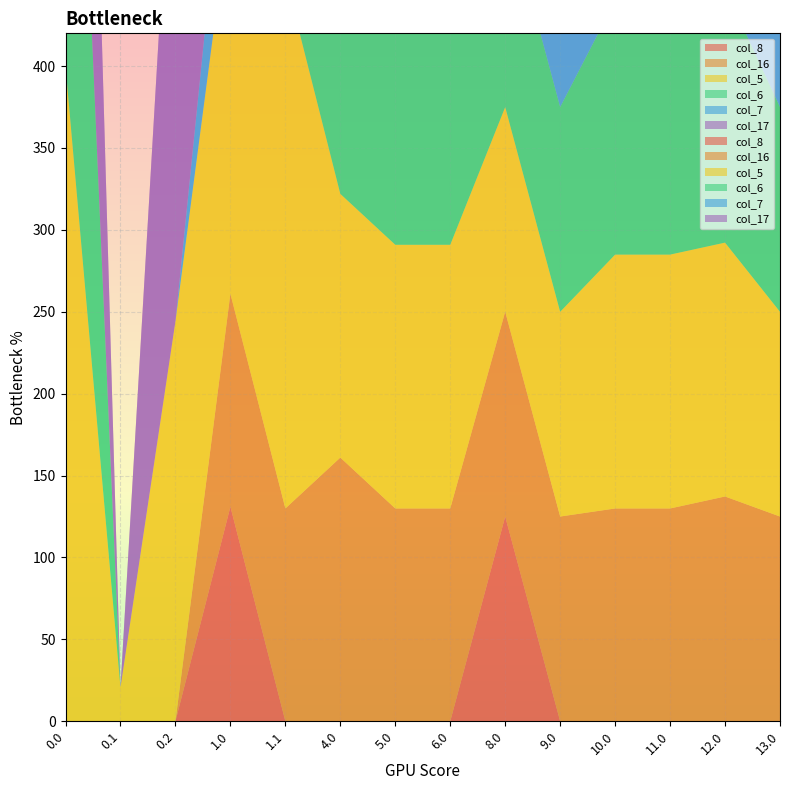

Reading left to right, transcribe all the data shown in this chart.

col_8: 0.0	0.0	0.0	131.0	0.0	0.0	0.0	0.0	125.0	0.0	0.0	0.0	0.0	0.0
col_16: 0.0	0.0	0.0	129.9	129.9	161.0	129.9	129.9	125.0	125.0	129.9	129.9	137.2	125.0
col_5: 400.0	20.7	244.2	238.5	324.7	161.0	161.0	161.0	125.0	125.0	155.0	155.0	155.0	125.0
col_6: 388.3	0.0	0.0	0.0	18.2	161.0	161.0	161.0	125.0	125.0	155.0	155.0	155.0	125.0
col_7: 0.0	0.0	0.0	75.8	0.0	75.8	75.8	75.8	87.4	125.0	75.8	83.2	75.8	88.1
col_17: 400.0	0.0	347.3	0.0	400.0	161.0	161.0	161.0	125.0	125.0	155.0	155.0	155.0	125.0